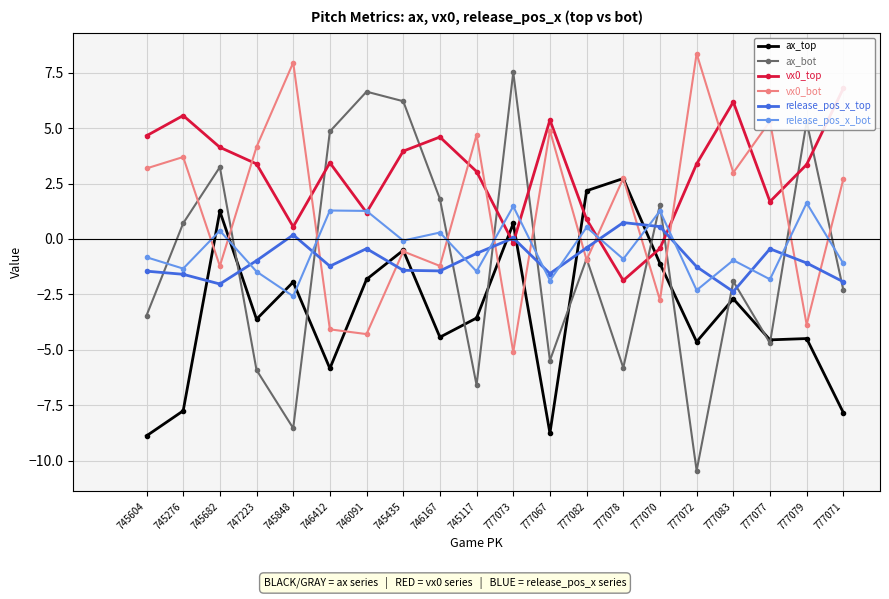

What is the difference between the release_pos_x_bot values at 745117 and 745682?

1.8